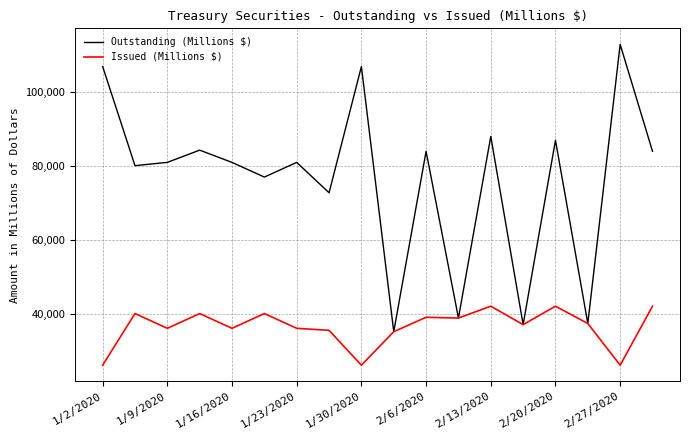

What is the smallest value displayed?

25999